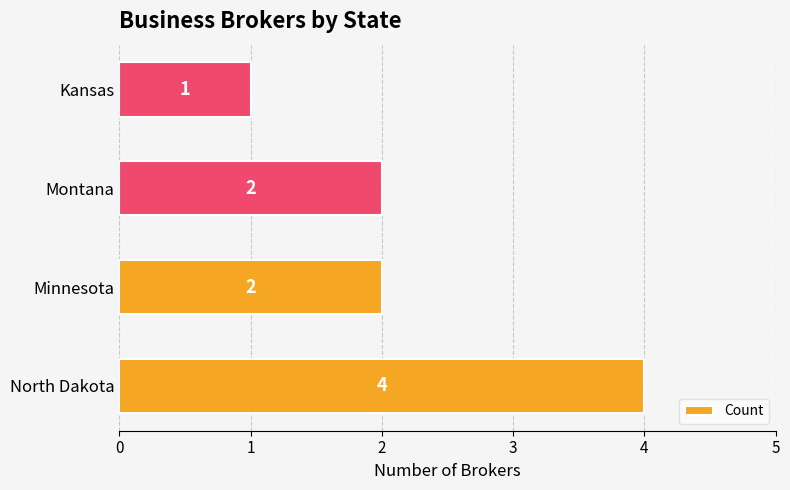

How many data points are less than 2?

1